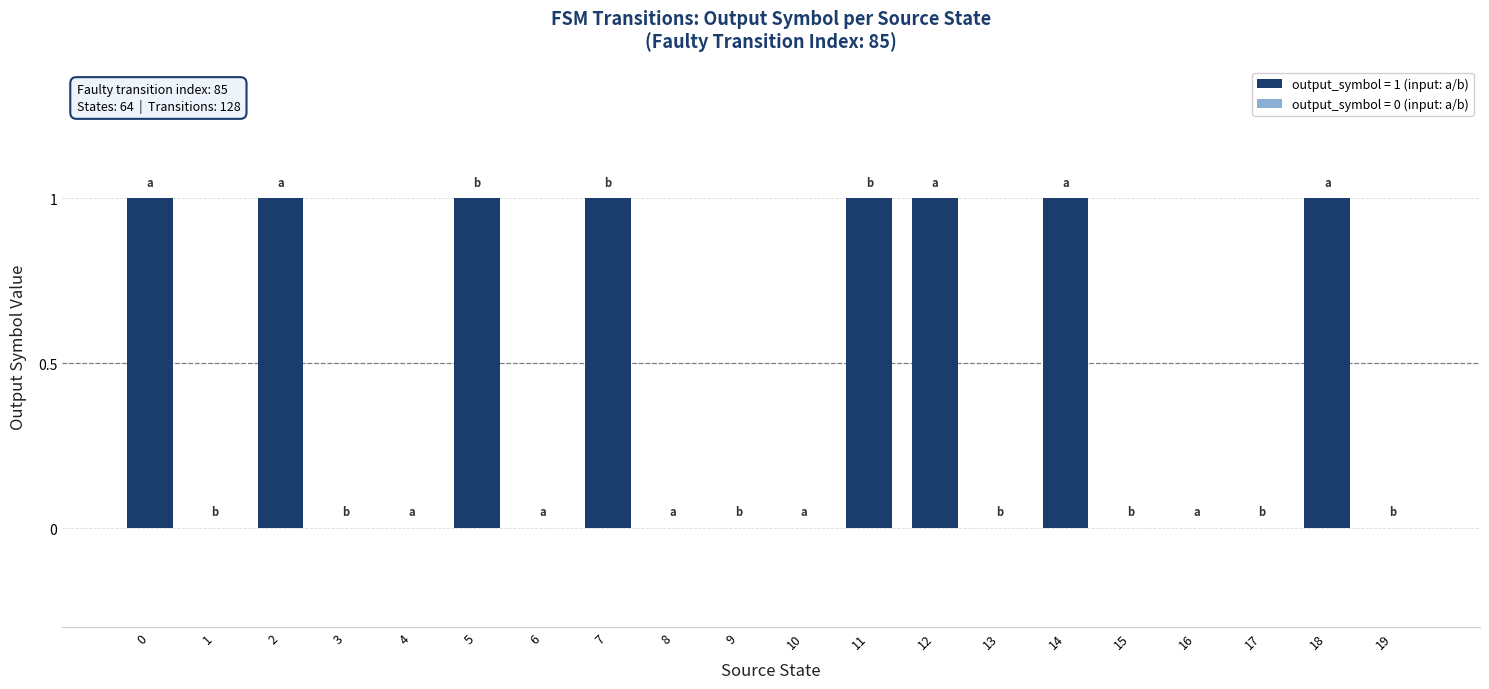

Is it true that the value at 0 is 1?

True